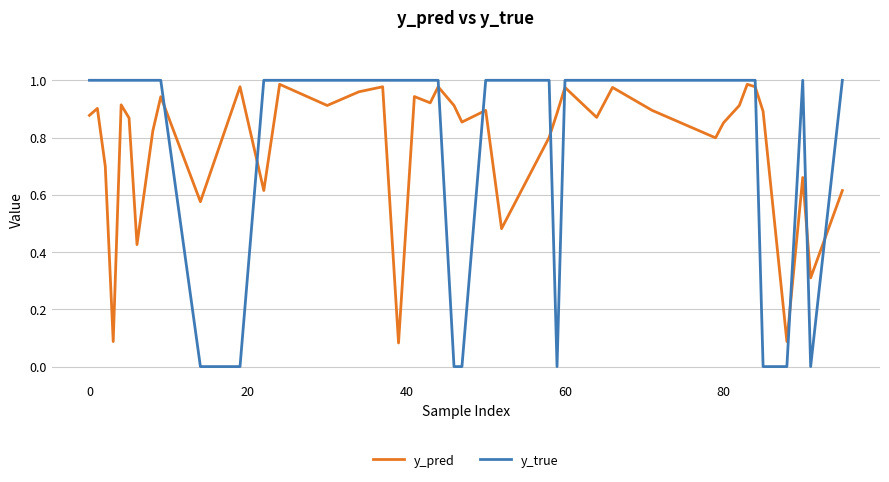

True or false: y_pred and y_true cross at least once.

True